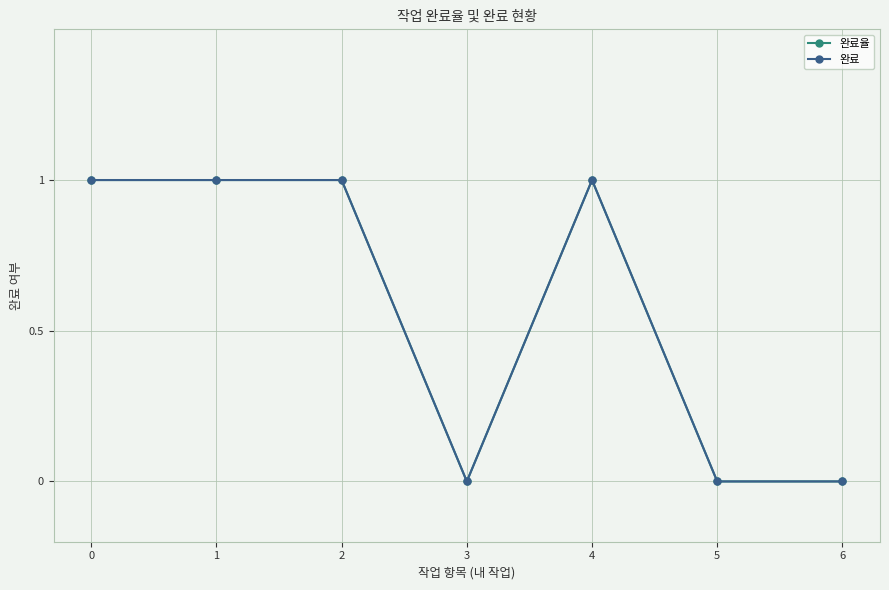

Does the chart have visible grid lines?

Yes